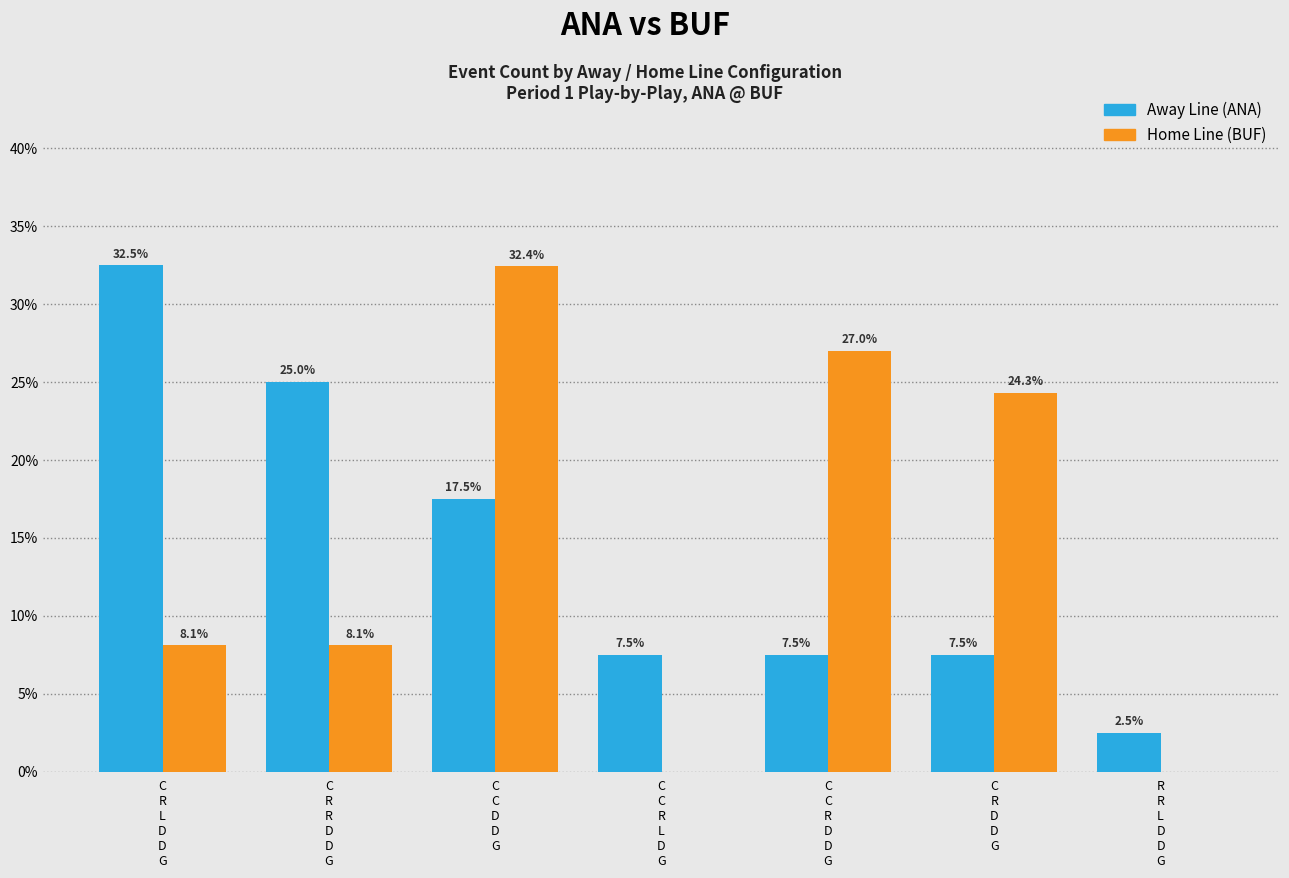

What is the total value across all series at R
R
L
D
D
G?

2.5